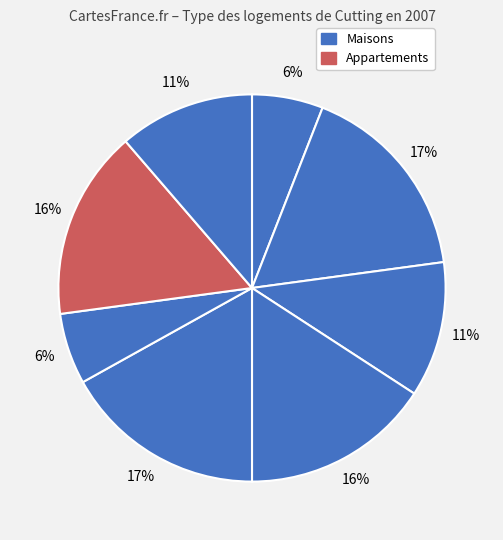

How many segments does this pie chart have?

8